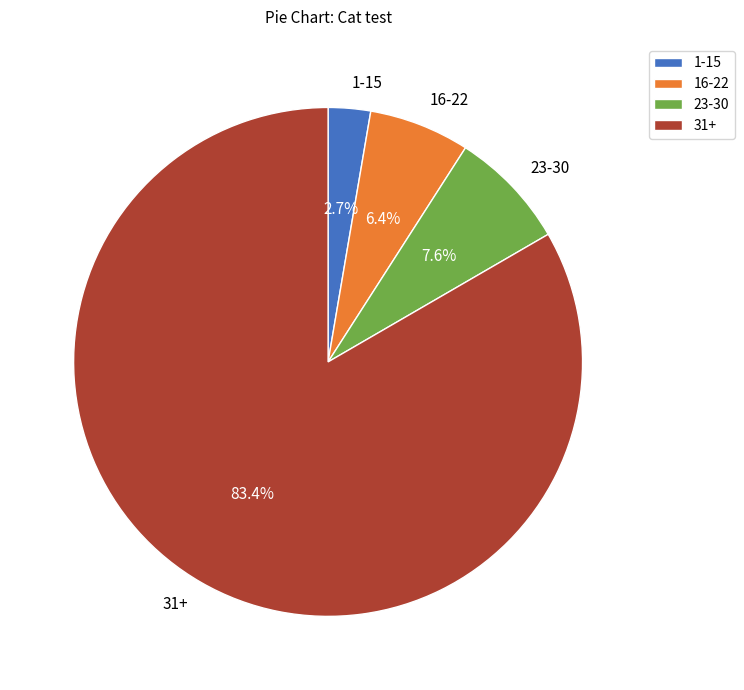

Which category has the smallest portion of the pie?

1-15